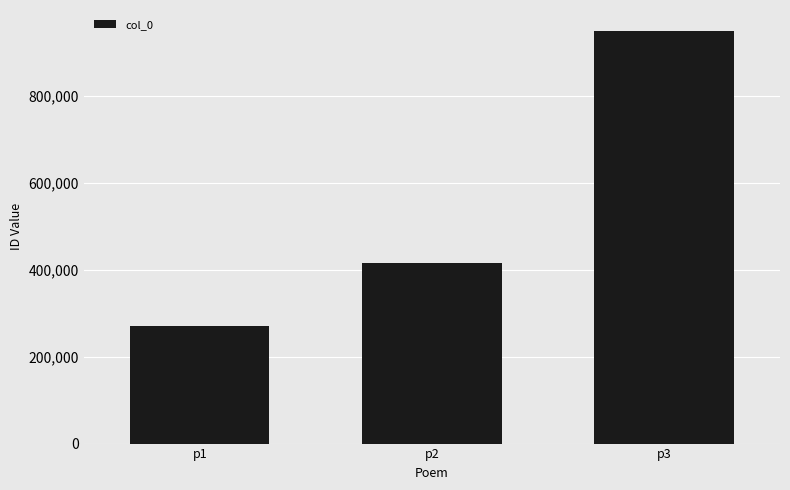

What is the minimum value shown in the chart?

271347